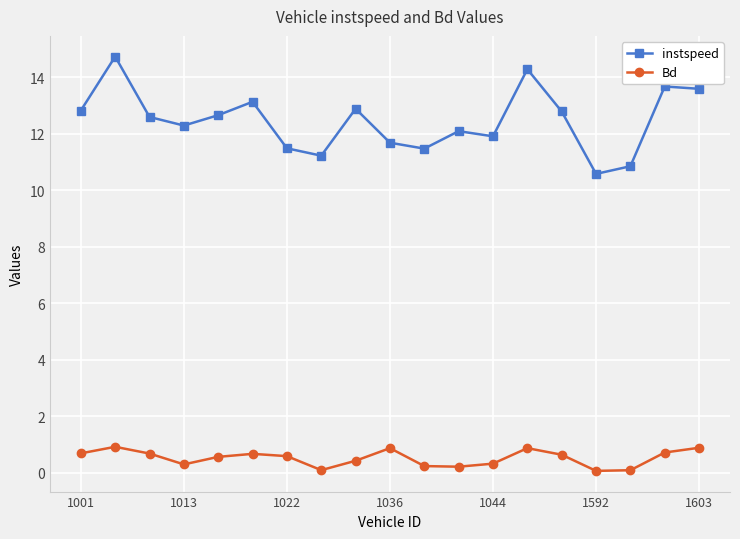

At how many categories does at least one series exceed 3?

19